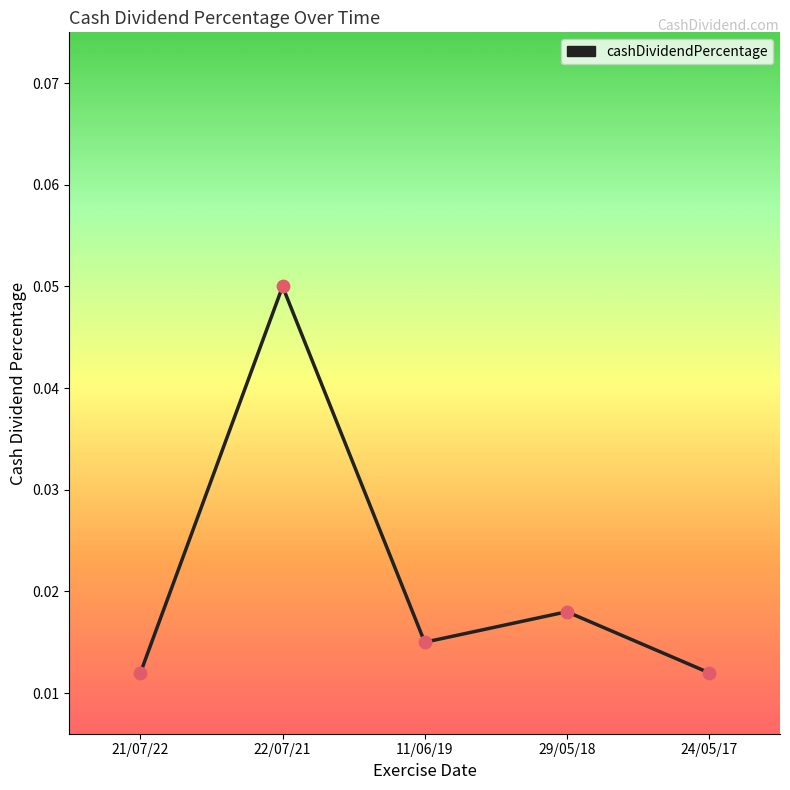

Between 29/05/18 and 22/07/21, which is larger?

22/07/21